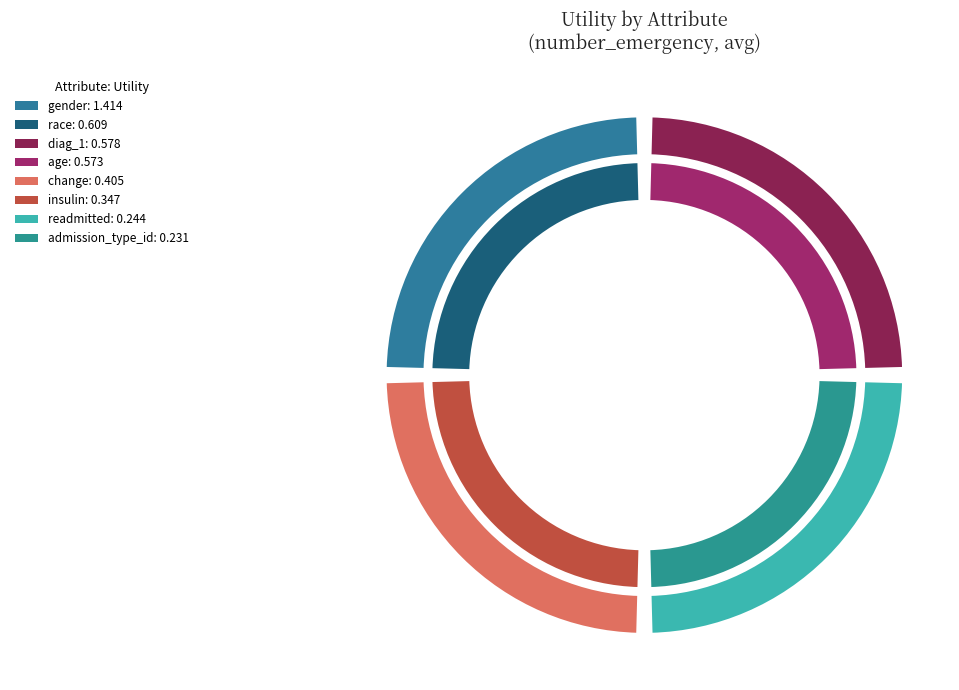

To the nearest percent, what portion does gender represent?

32%